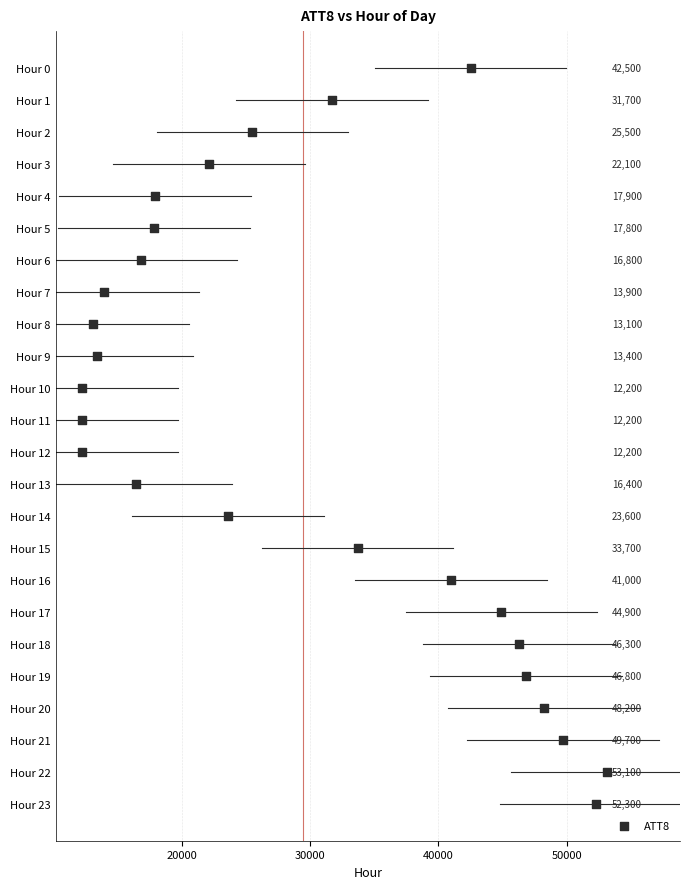

What Y value in the scatter plot is closest to 11?

11